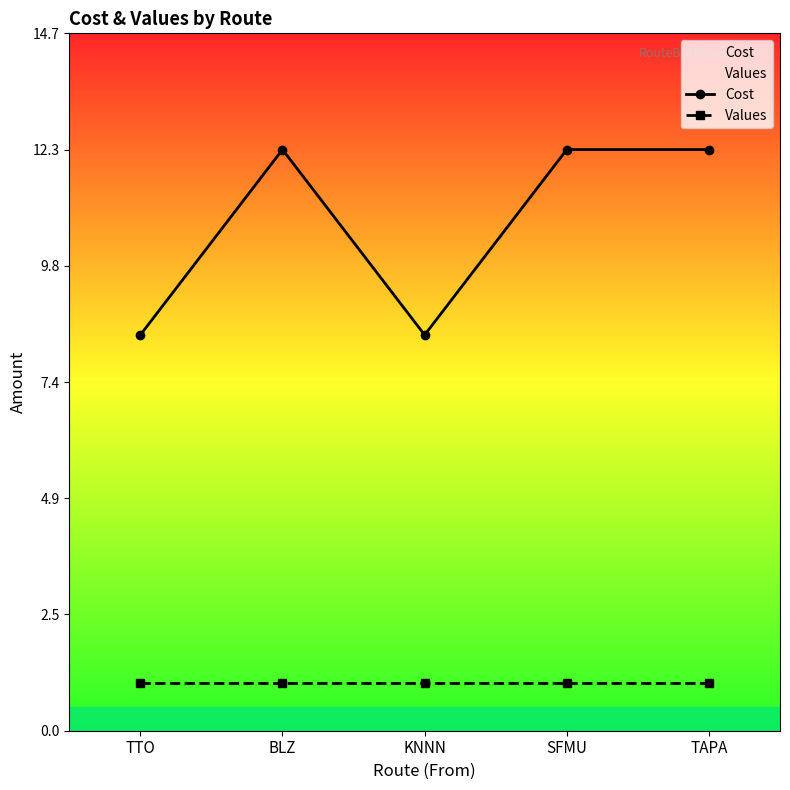

True or false: Values and Cost intersect in this chart.

False